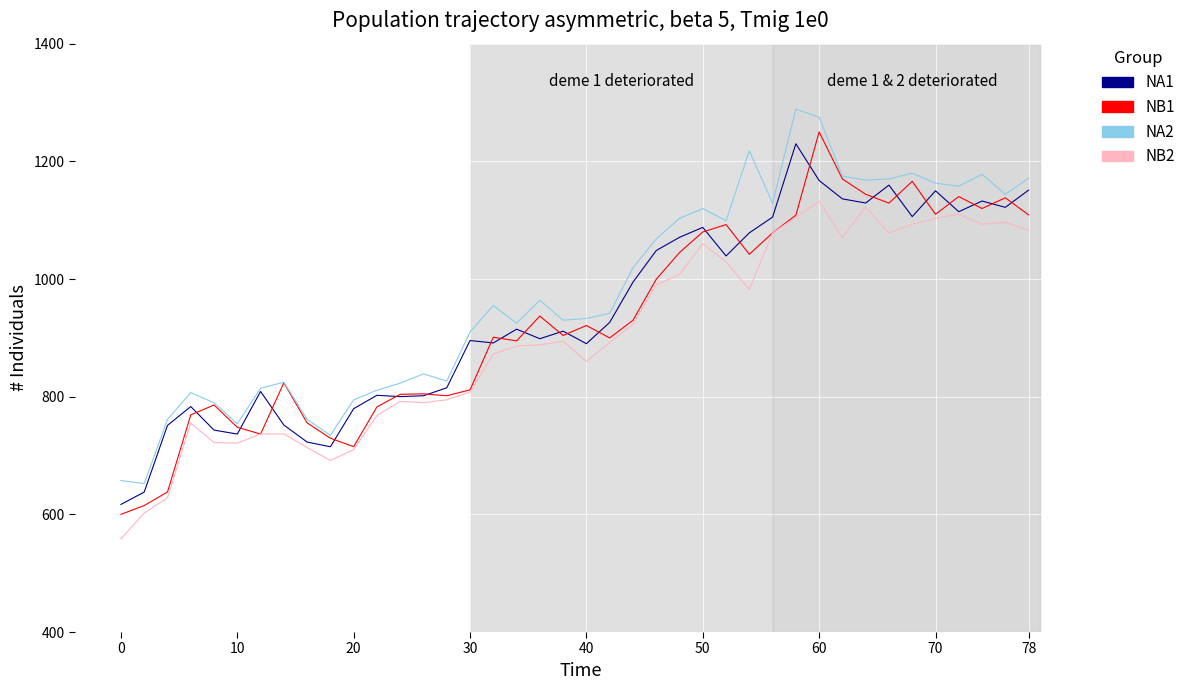

What is the greatest value displayed?

1288.7